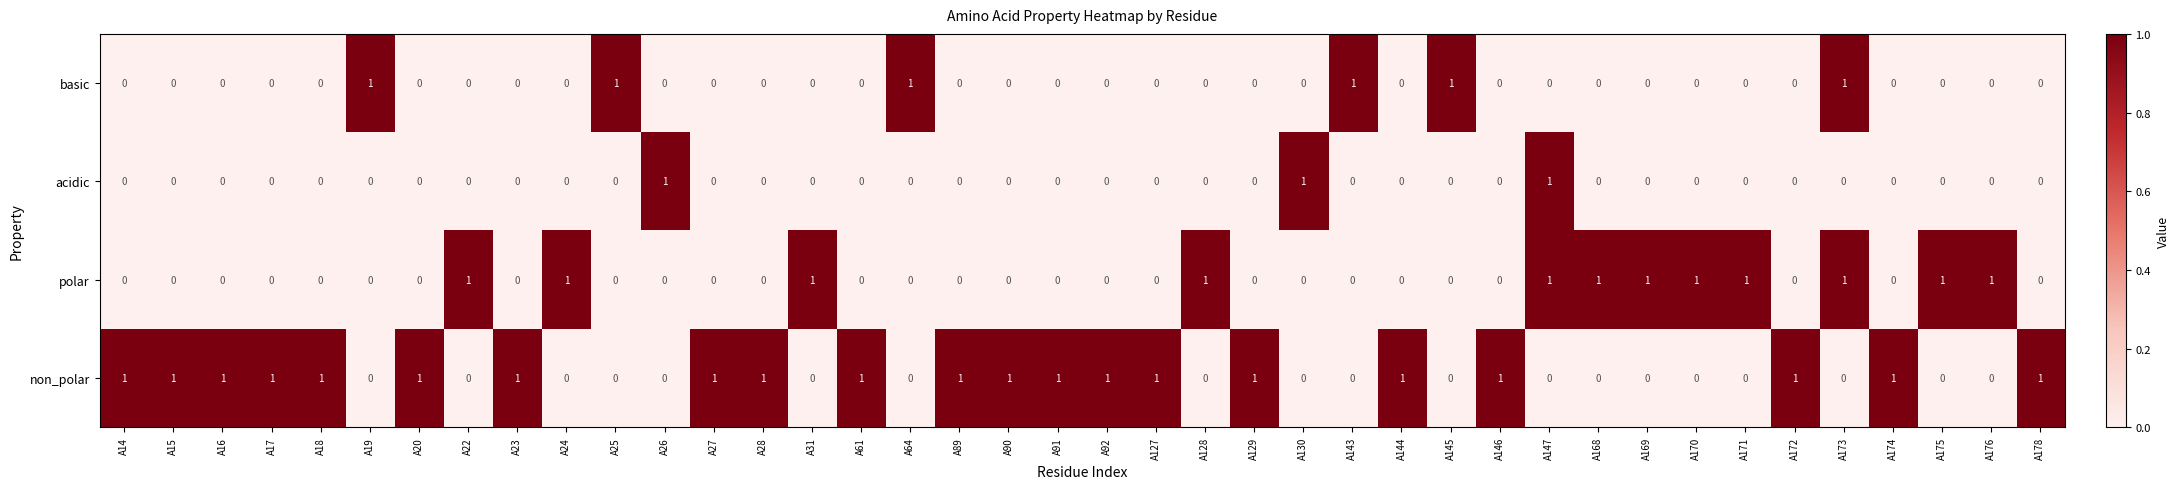

At how many categories does at least one series exceed 0?

40